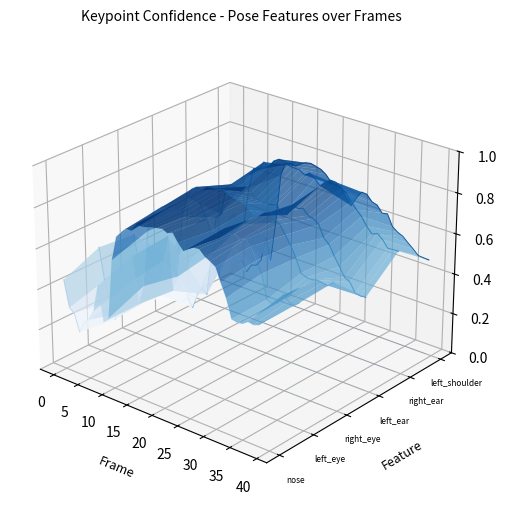

True or false: a_nose_confidence and a_left_eye_confidence intersect in this chart.

False